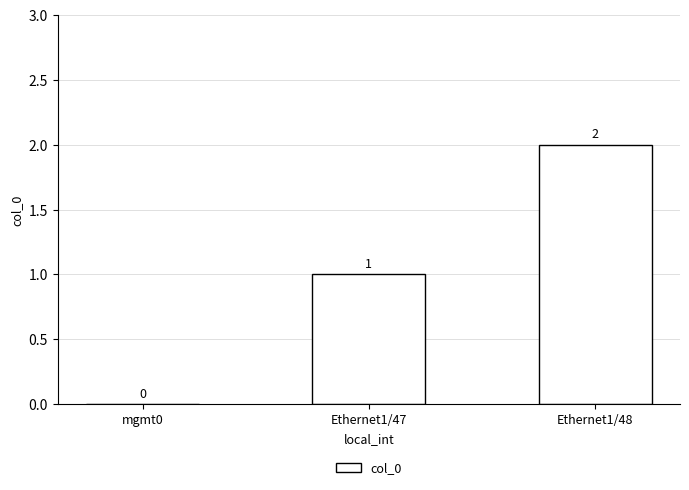

What is the average value?

1